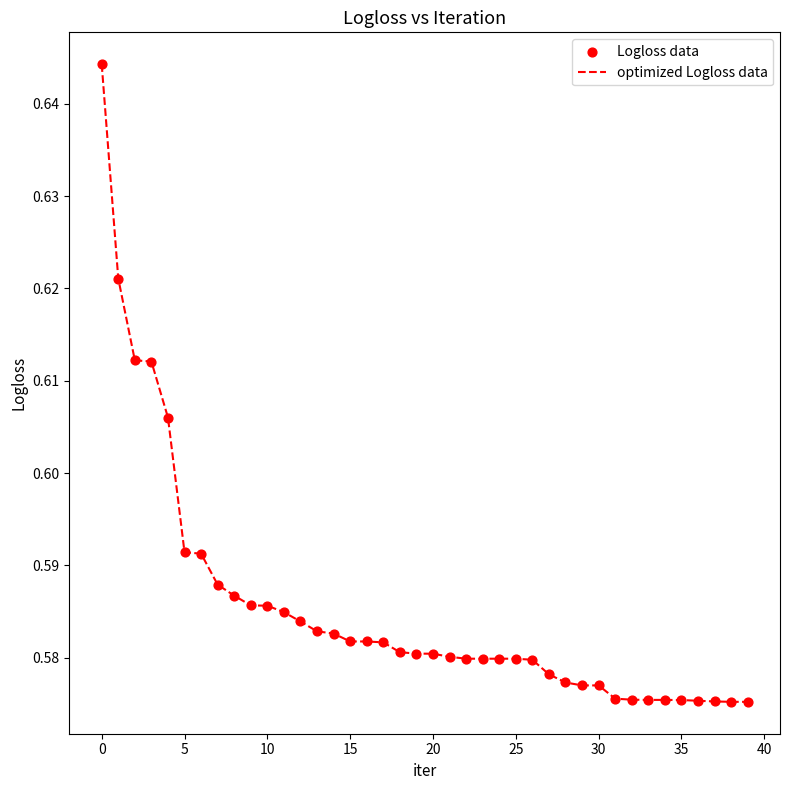

How many lines are shown in the chart?

1